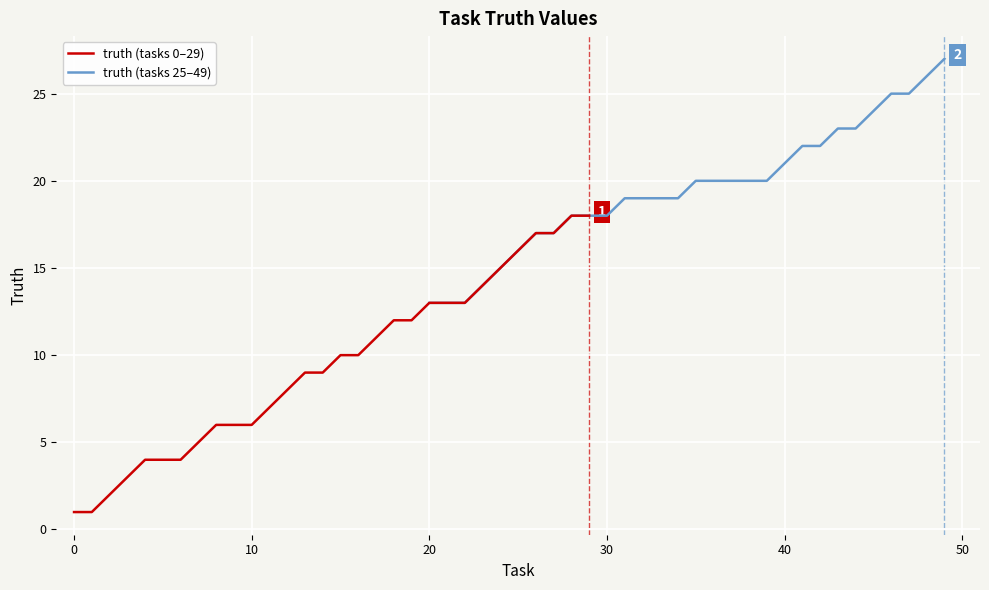

What is the maximum value for truth (tasks 0–29)?

18